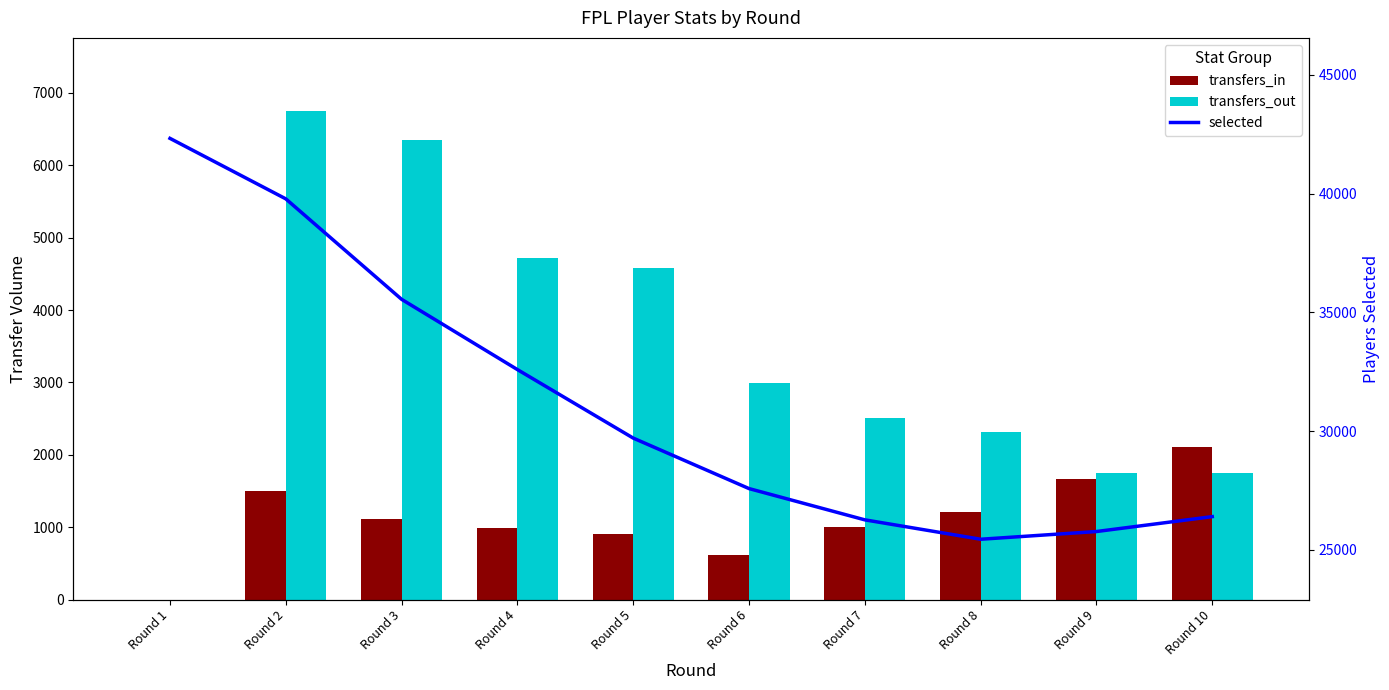

Rank the series at Round 1 from lowest to highest value.

transfers_in, transfers_out, selected